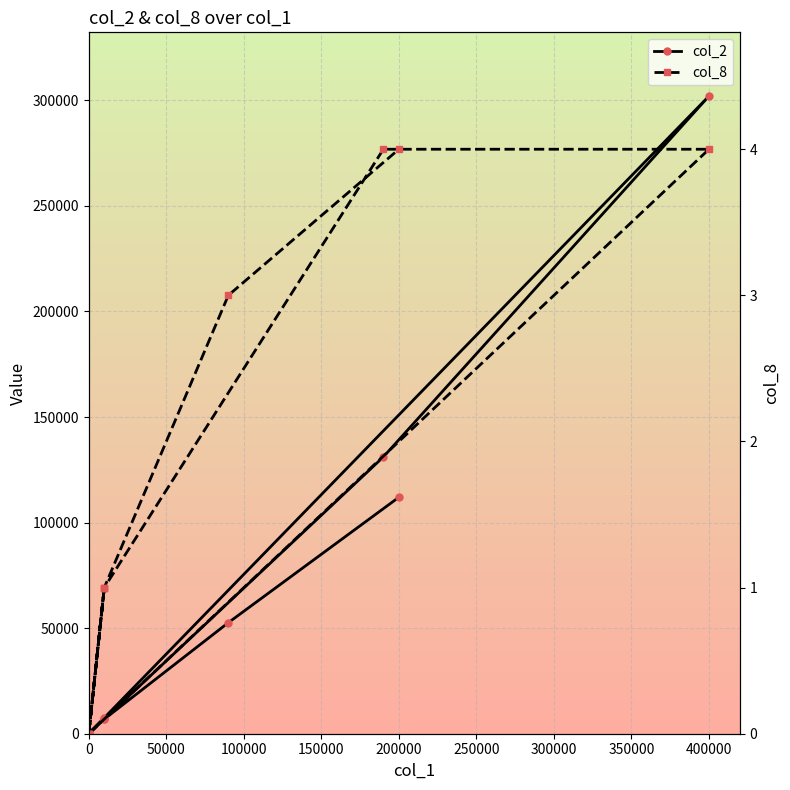

How many lines are shown in the chart?

2